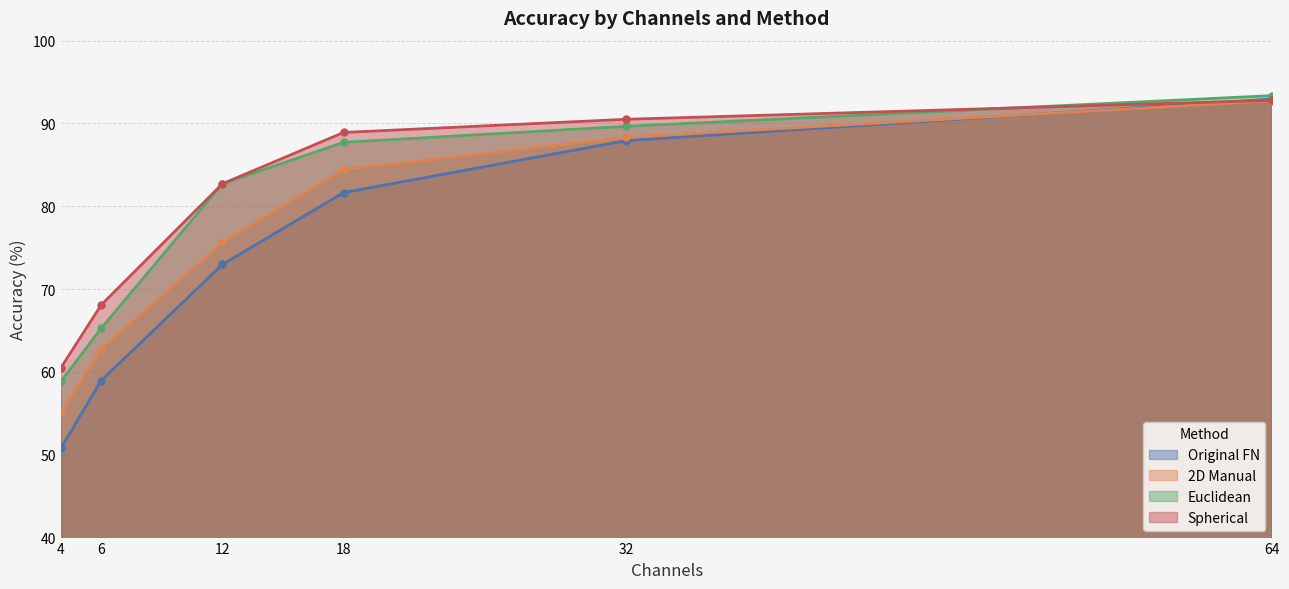

At which label does Spherical first exceed 88?

18